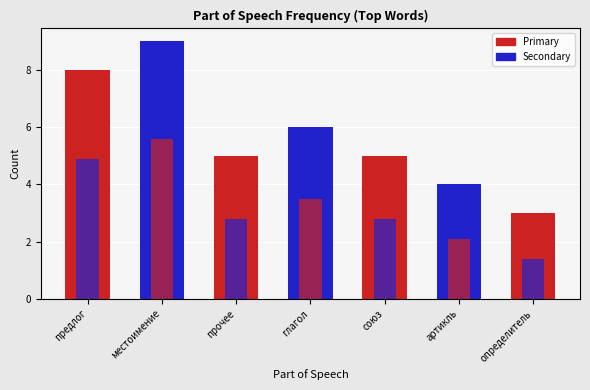

What is the change in value from {местоимение} to {прочее}(2)?

-5